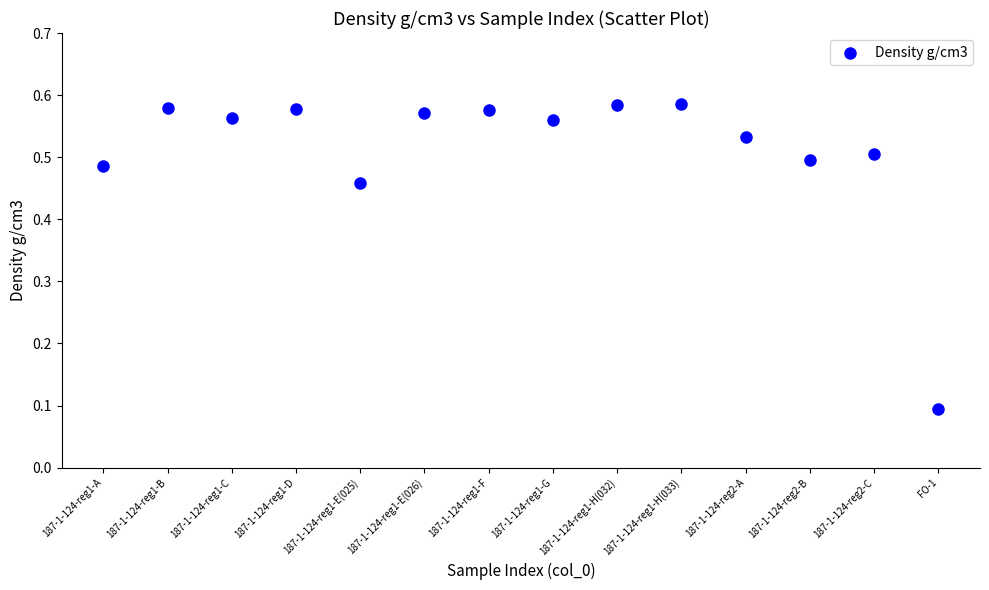

How many points are shown in the scatter plot?

14